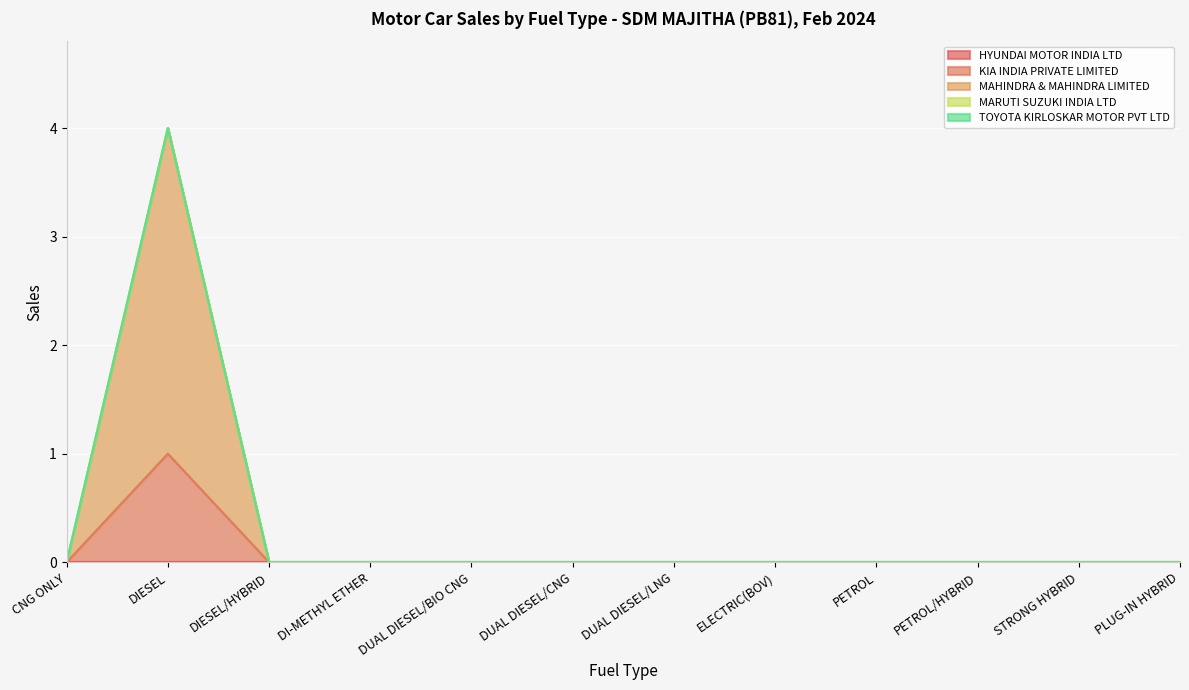

At which category is the sum across all series the highest?

DIESEL